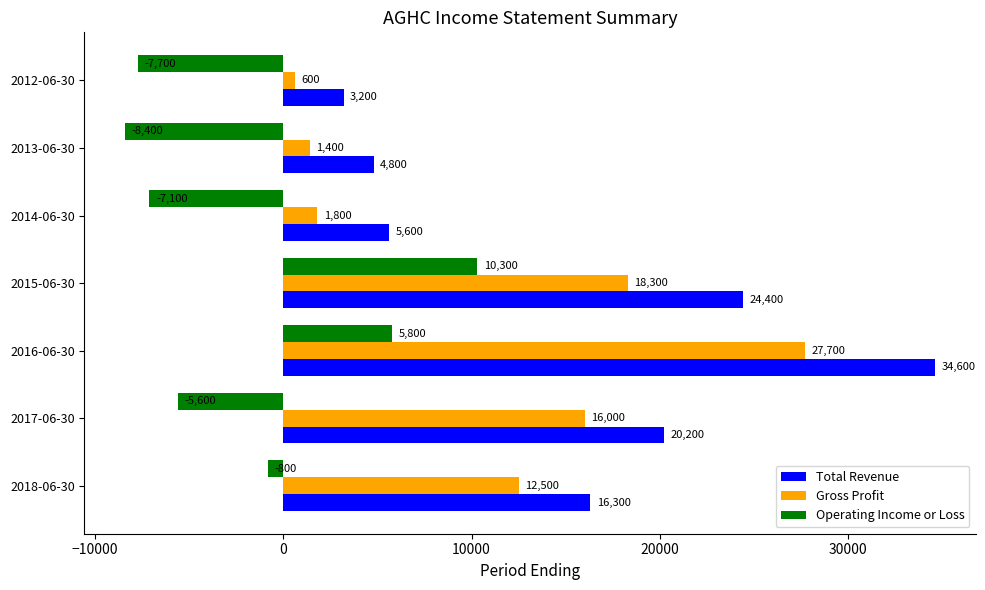

The Operating Income or Loss series shows -8400 at 2013-06-30. True or false?

True